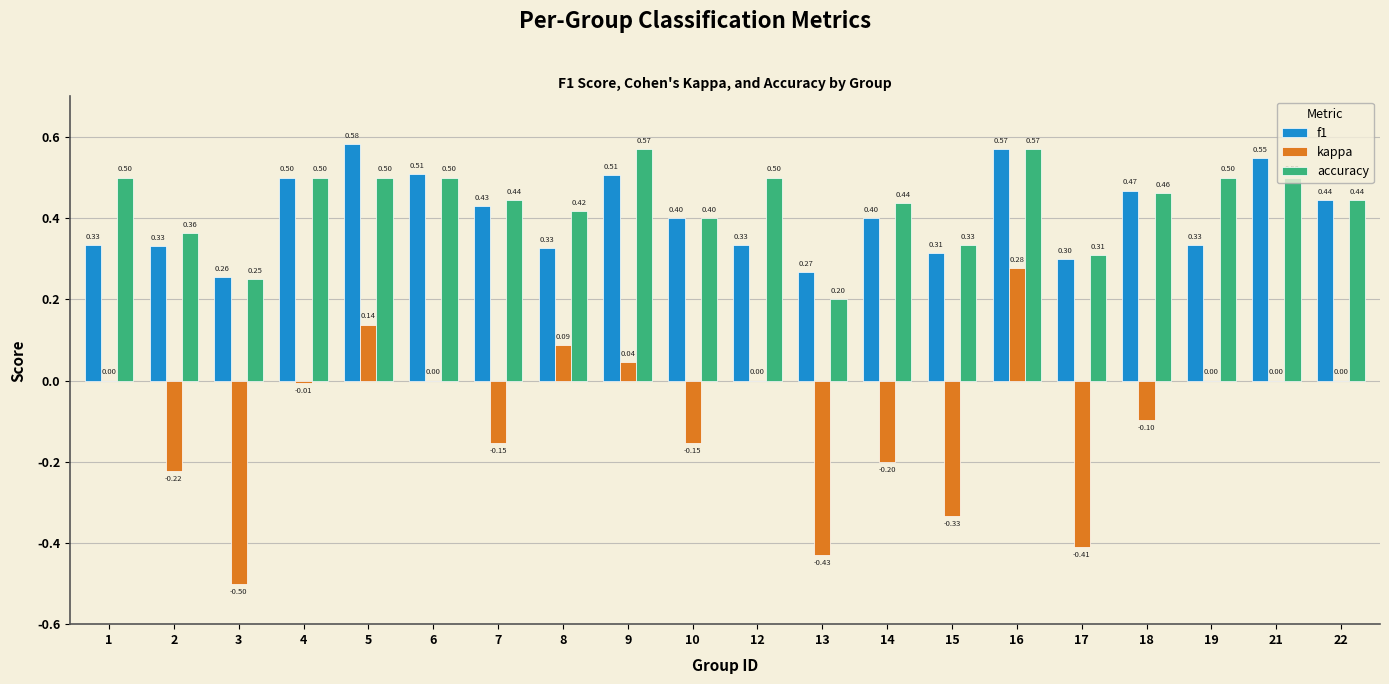

Between 10 and 12, which series saw the biggest shift?

kappa